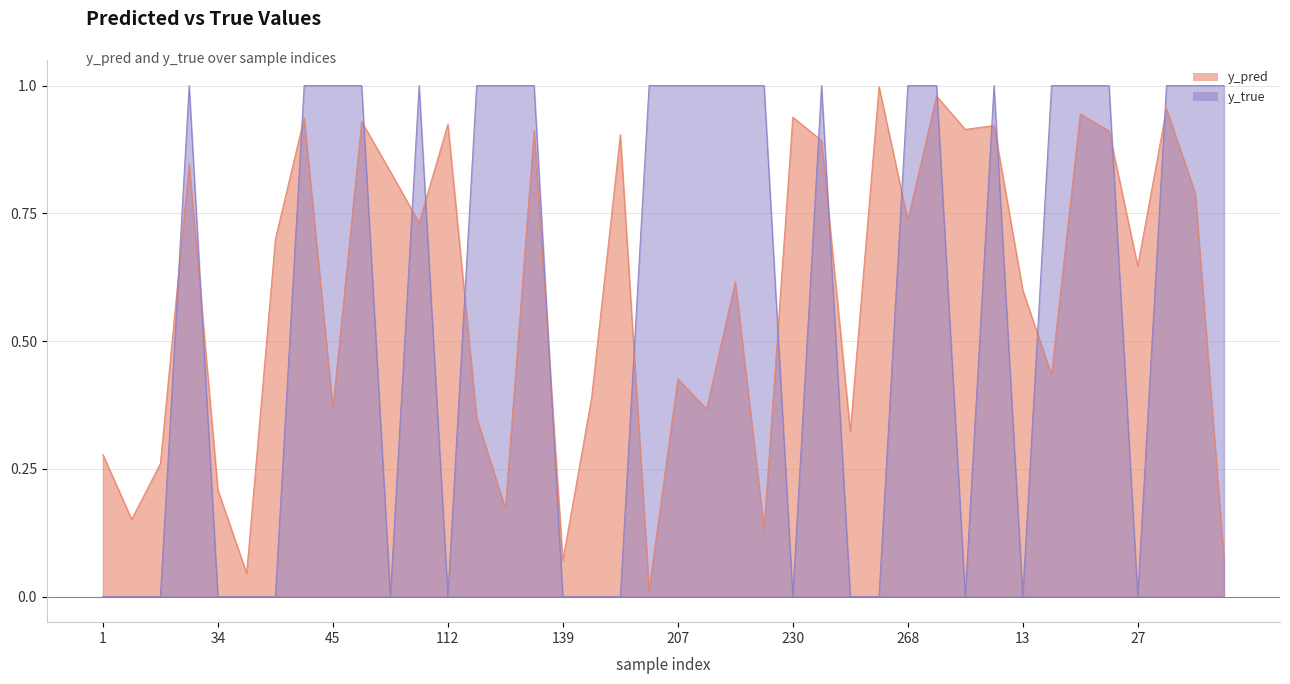

Which series has the widest spread of values?

y_true